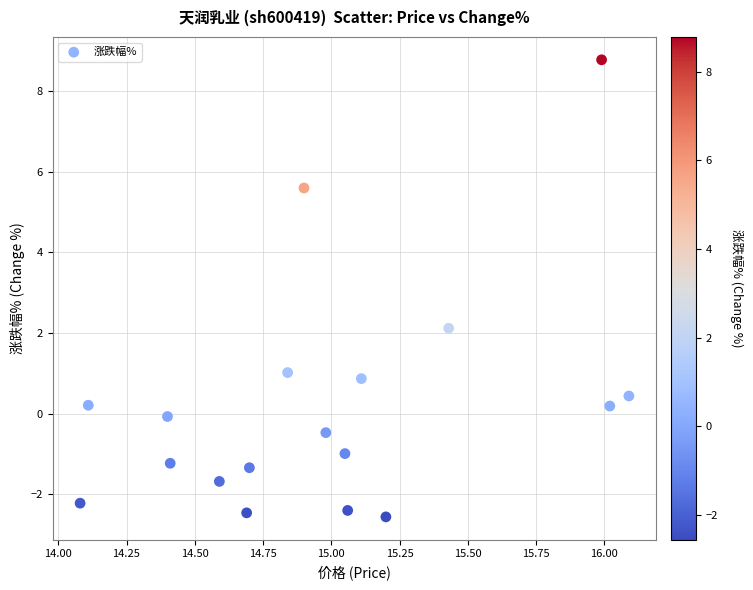

What is the range of Y values (max minus min)?

11.3